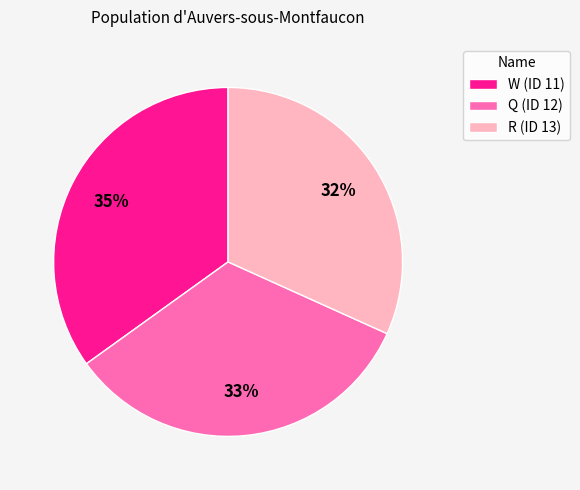

How many slices are in this pie chart?

3